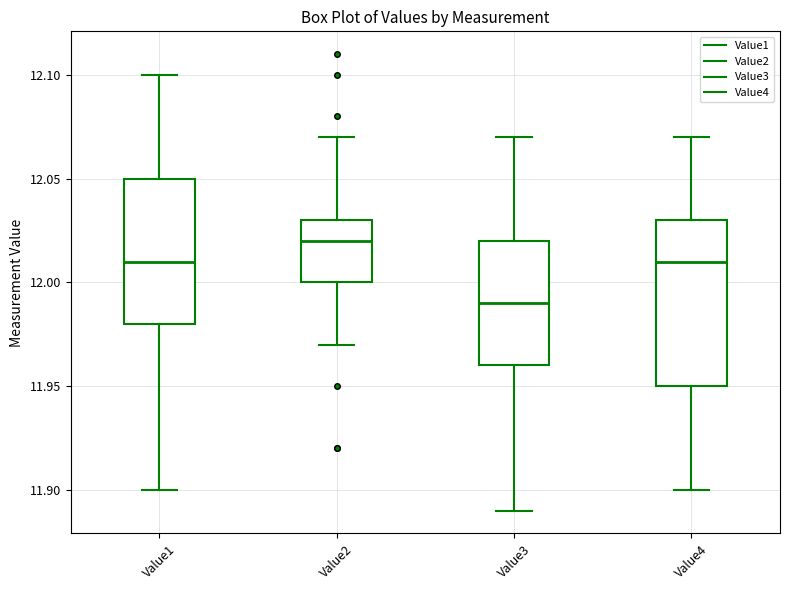

Reading left to right, read every box against the y-axis: the position of its median line, the range the box covers, and the ends of its whiskers. The values are not printed on the chart, so give them approximately, as read against the axis.

Value1: median 12.01, box 11.98 to 12.05, whiskers 11.90 to 12.10
Value2: median 12.02, box 12.00 to 12.03, whiskers 11.97 to 12.07
Value3: median 11.99, box 11.96 to 12.02, whiskers 11.89 to 12.07
Value4: median 12.01, box 11.95 to 12.03, whiskers 11.90 to 12.07